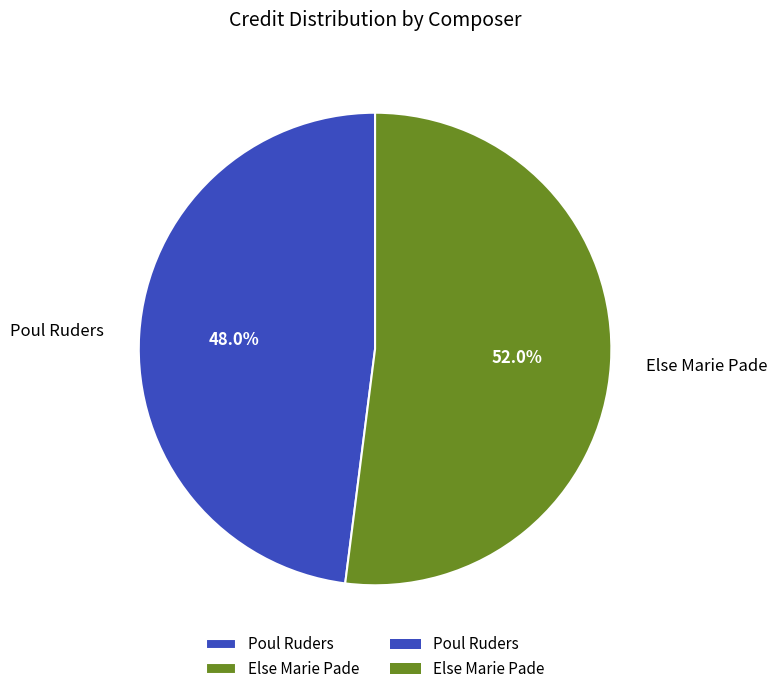

To the nearest percent, what percentage of the pie is Else Marie Pade?

52%